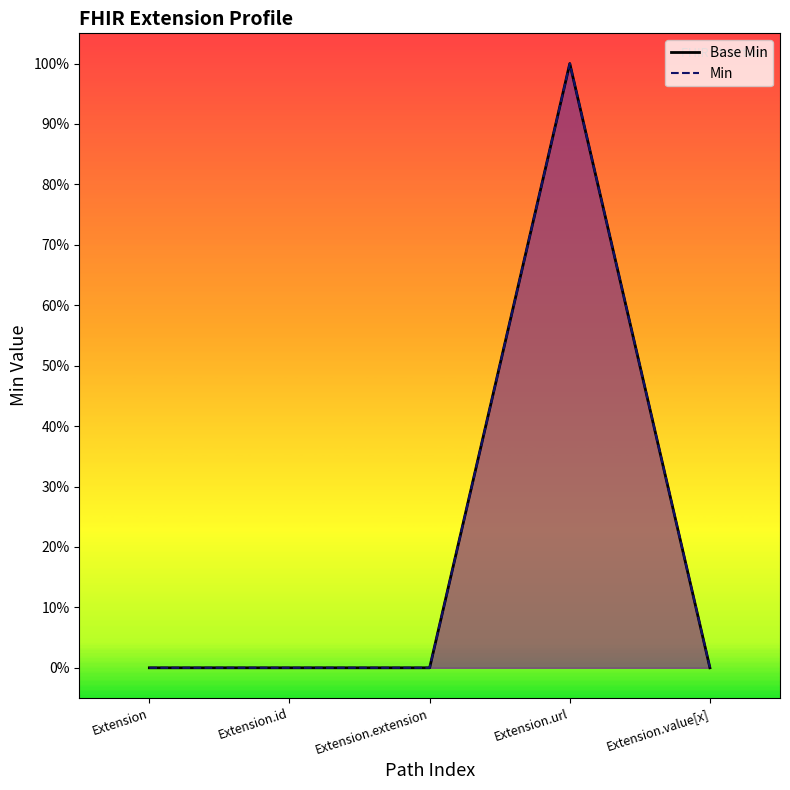

Which category has the highest value in the Base Min series?

Extension.url